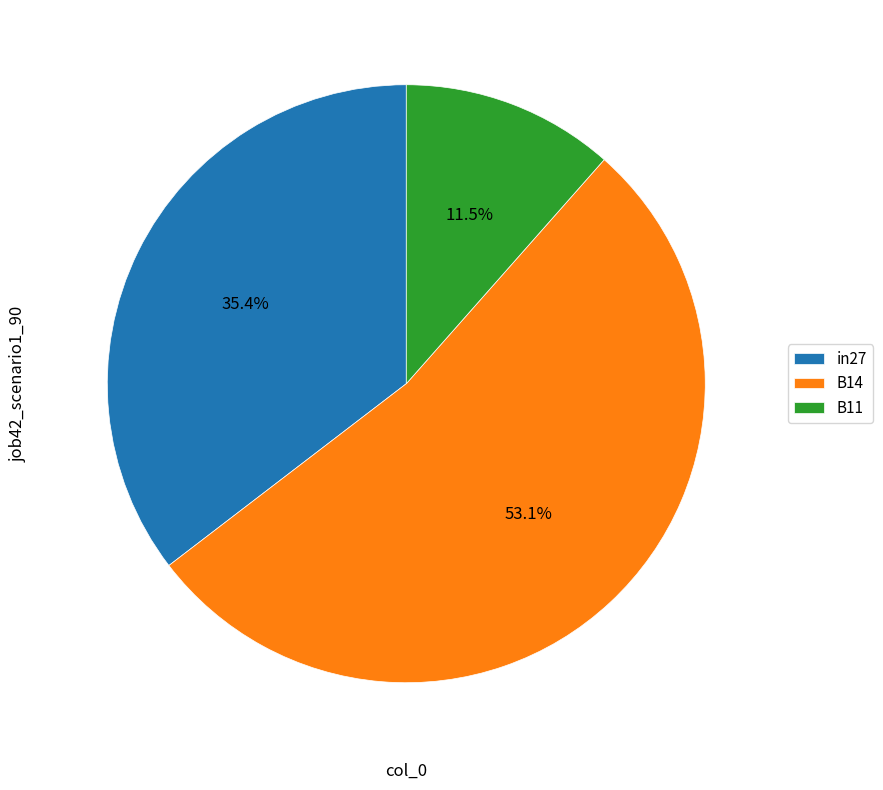

How many slices are in this pie chart?

3